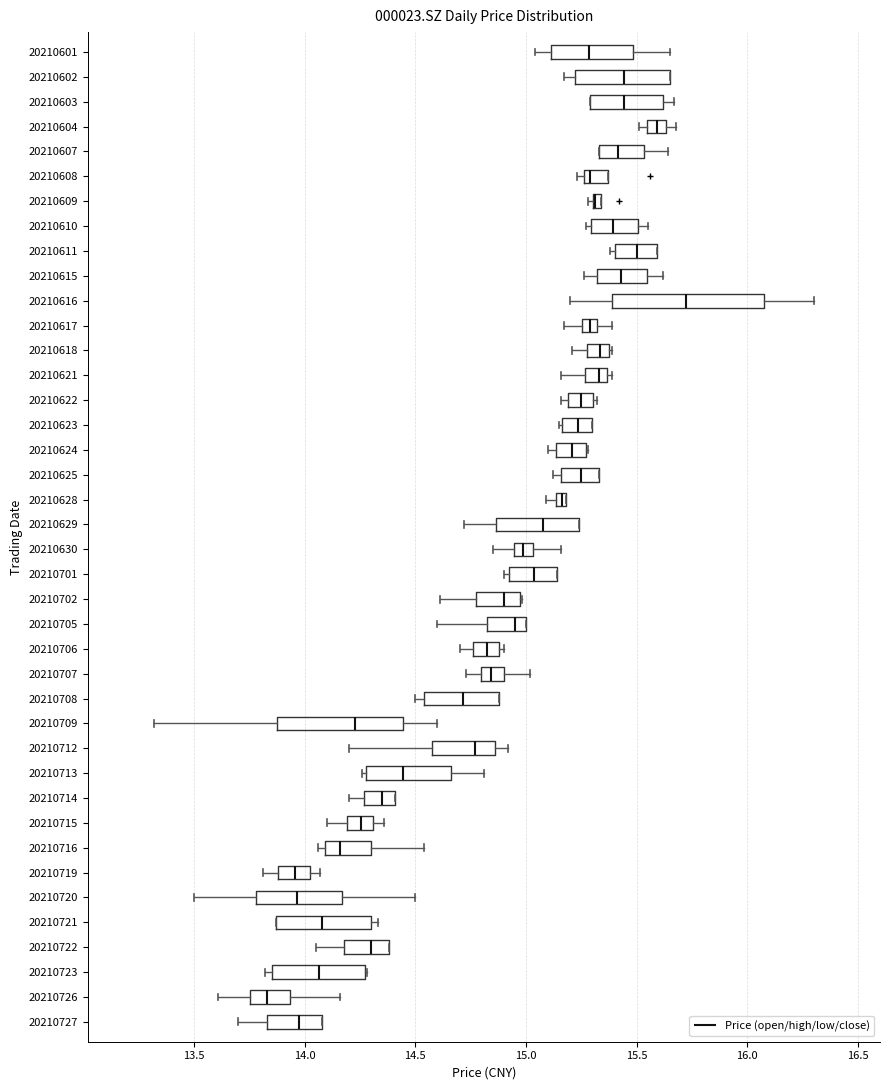

Which box is the widest, from its left edge to its right edge?

20210616